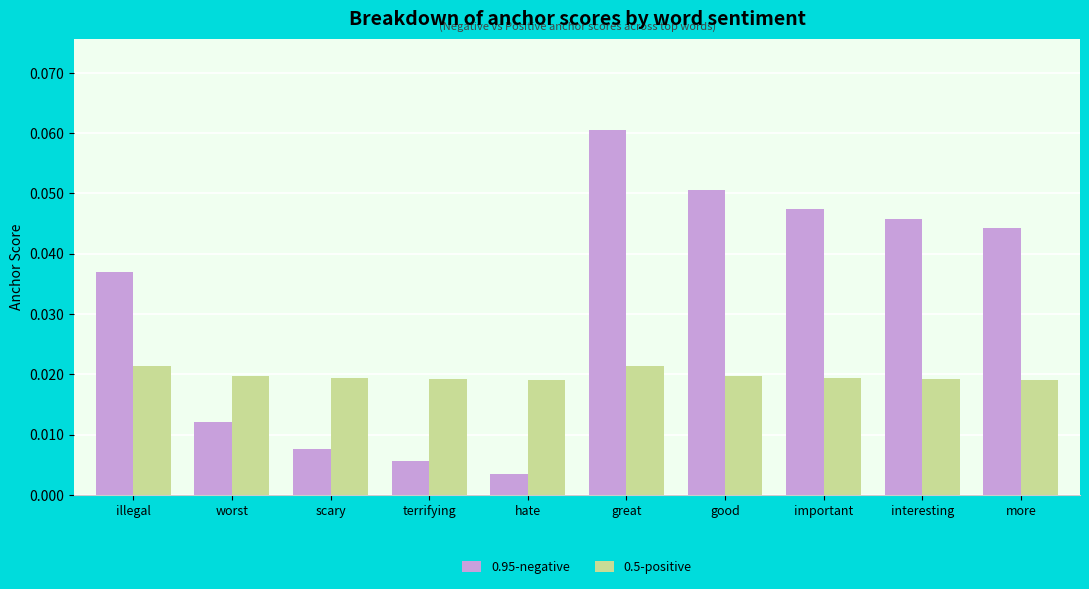

True or false: 0.95-negative has a value of 0.1 at illegal.

False